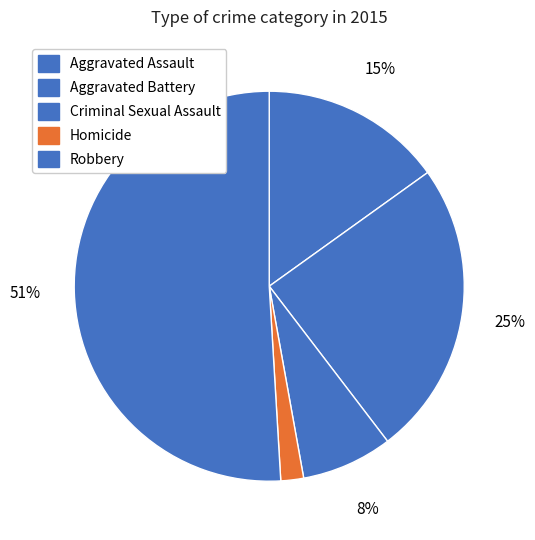

What is the change in value from Aggravated Assault to Homicide?

-7